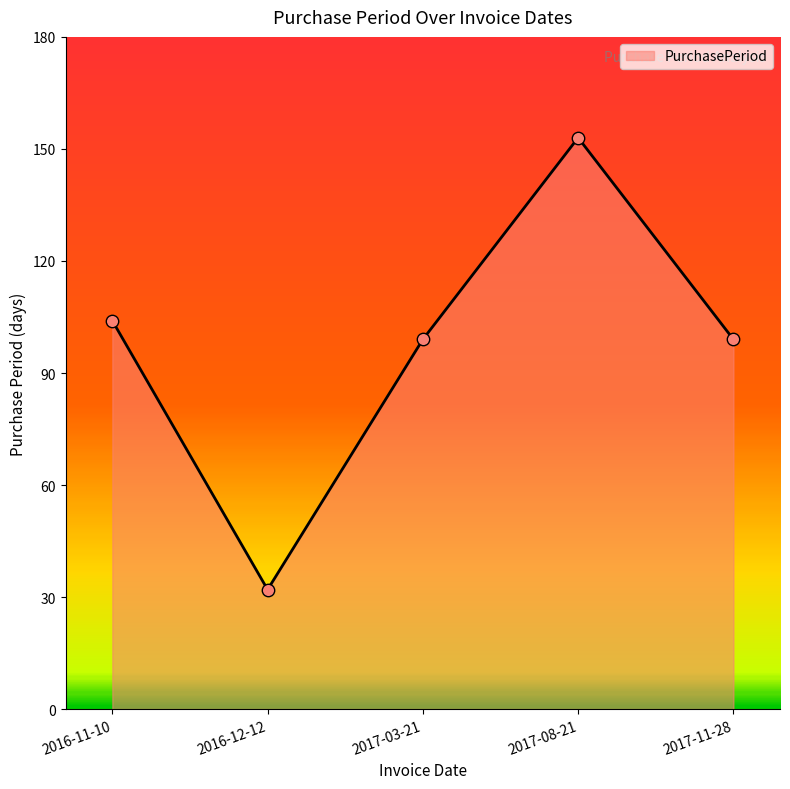

Approximately how many times larger is the value at 2017-08-21 compared to 2016-11-10?

1.5